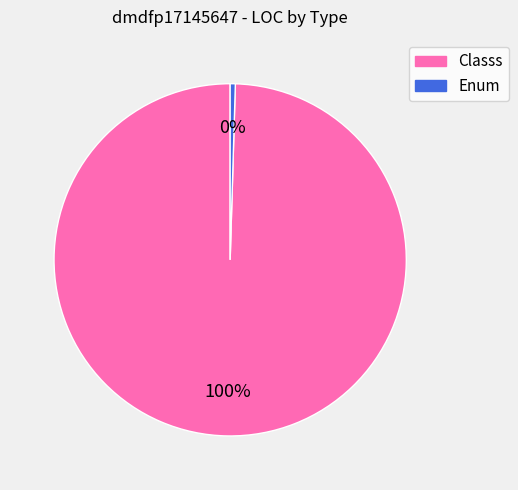

Which has a higher value, Classs or Enum?

Classs